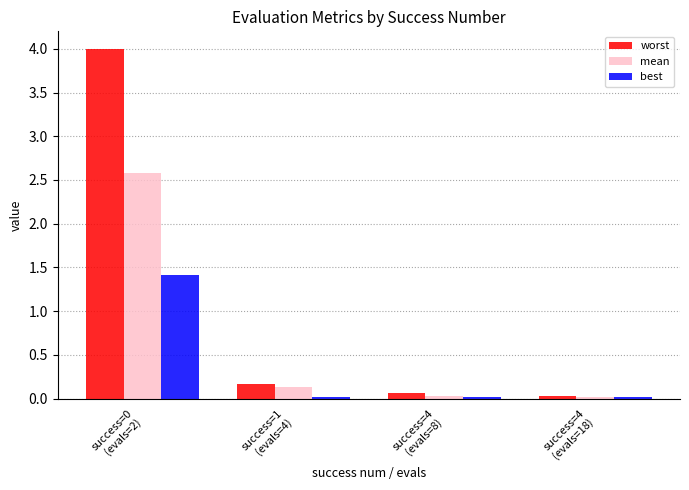

What position from the left is success=4
(evals=8)?

3